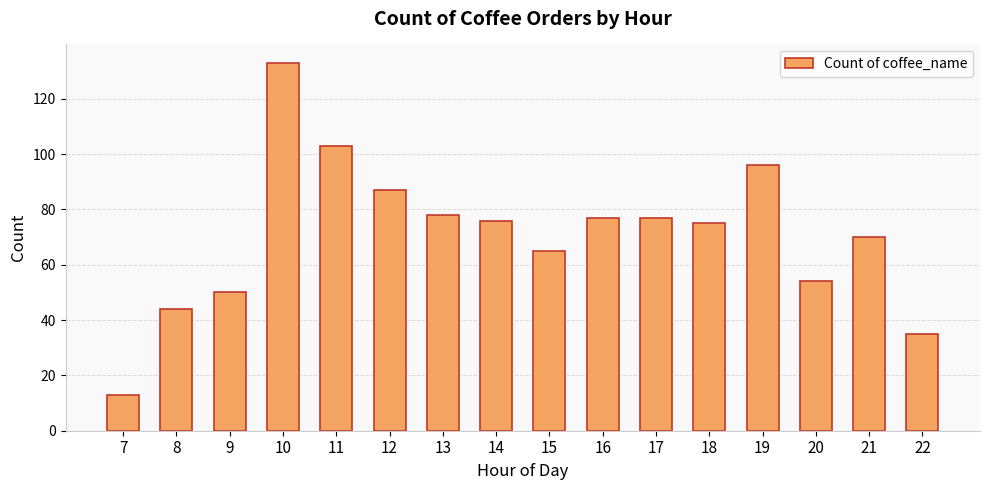

What is the difference between the maximum and minimum values?

120